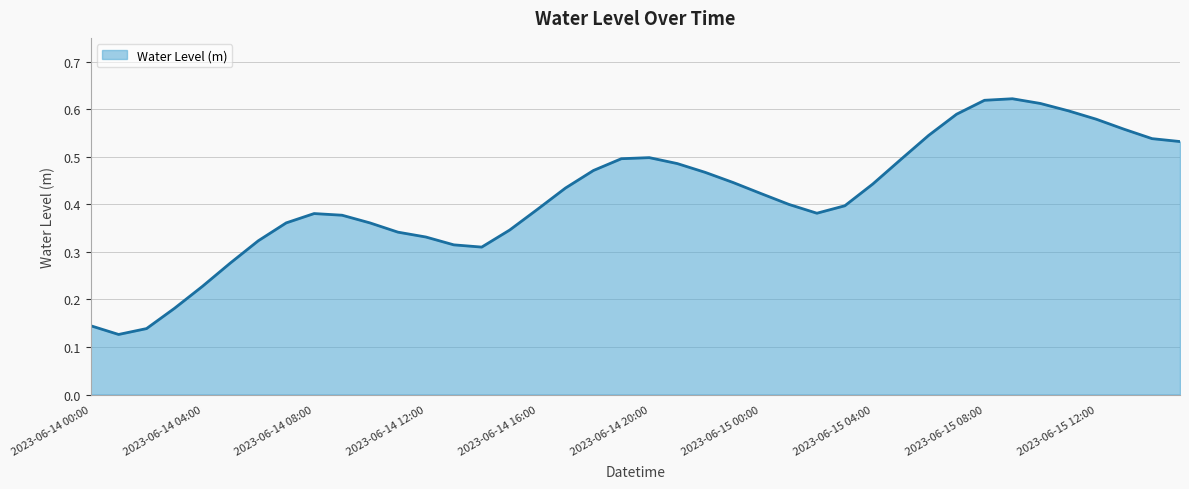

How many categories are shown in the chart?

40